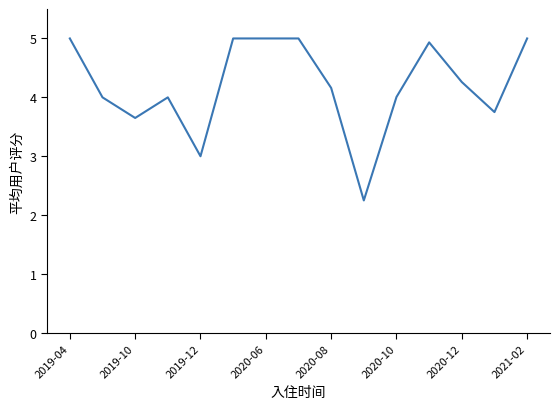

What is the difference between the maximum and minimum values?

2.8